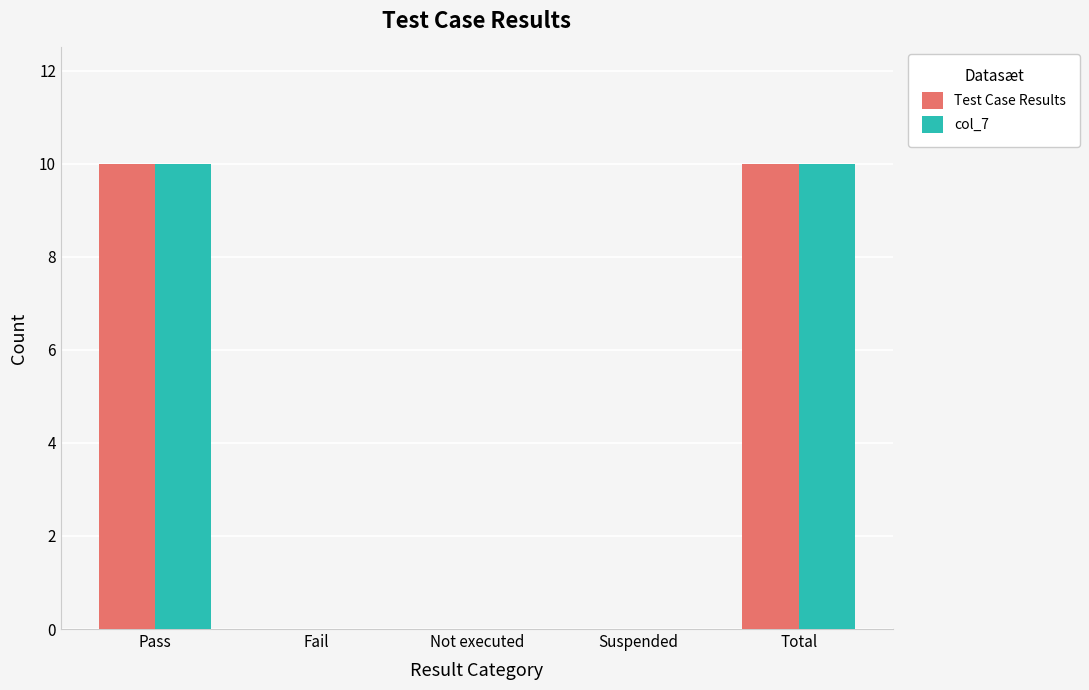

Is it true that Test Case Results equals 17 at Pass?

False